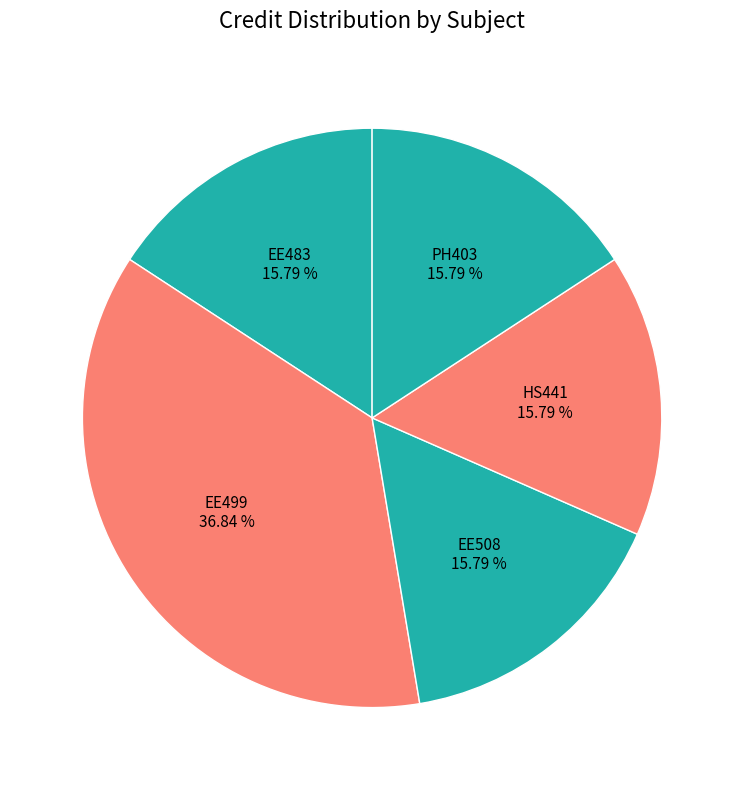

How many slices are in this pie chart?

5